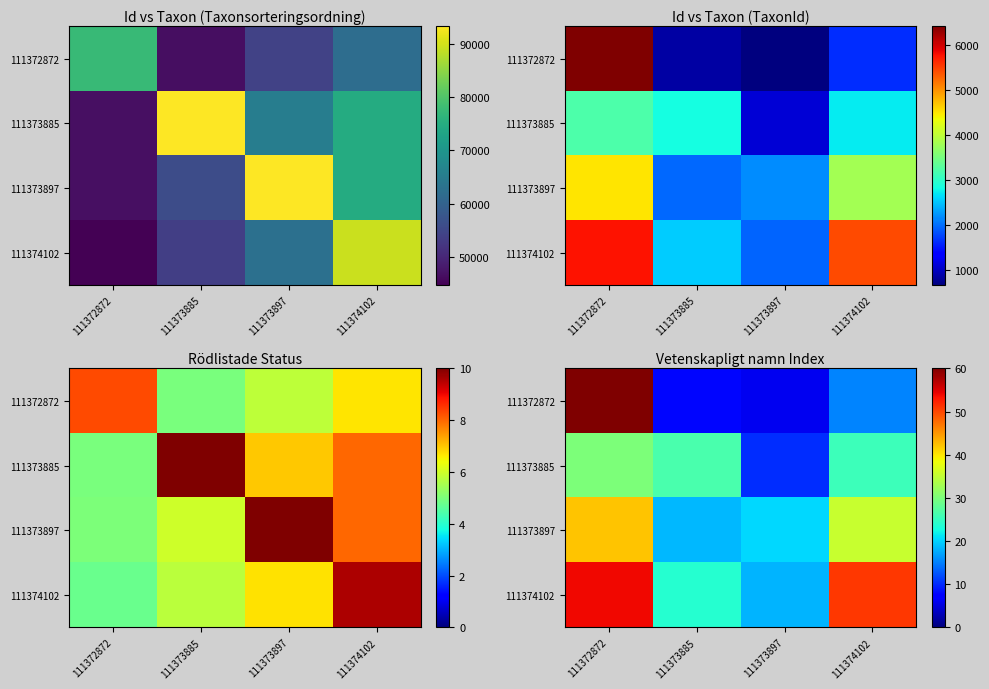

At which category is the sum across all series the highest?

111372872